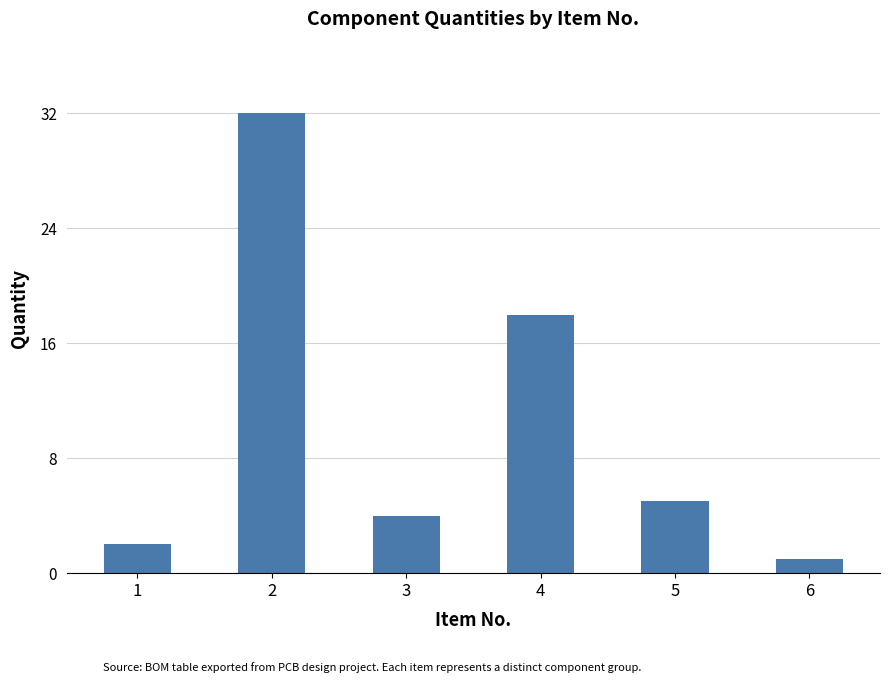

Does the chart contain stacked bars?

No